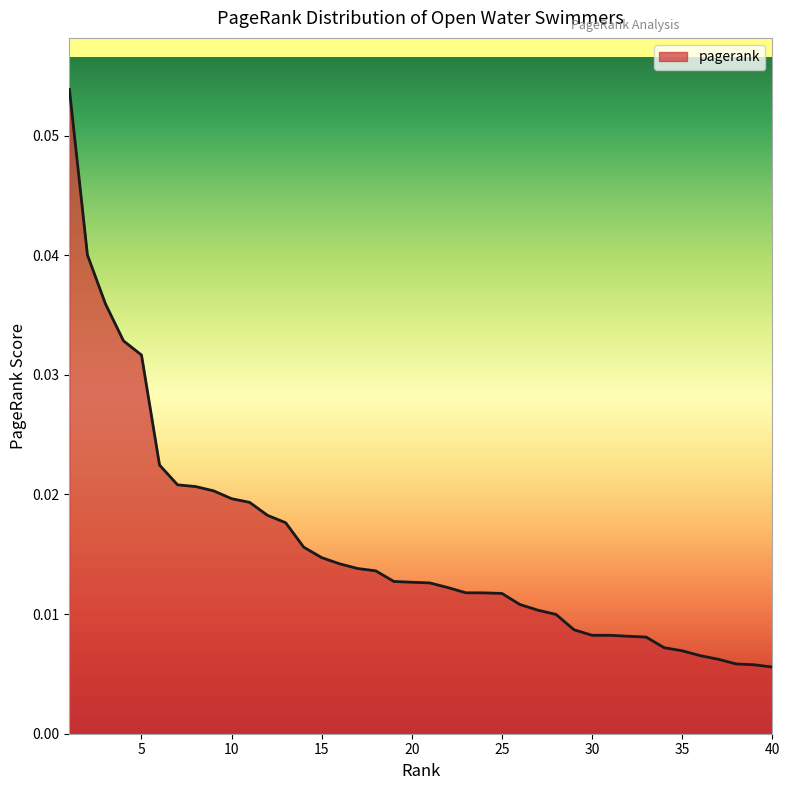

Does the chart display data point markers on the line(s)?

No